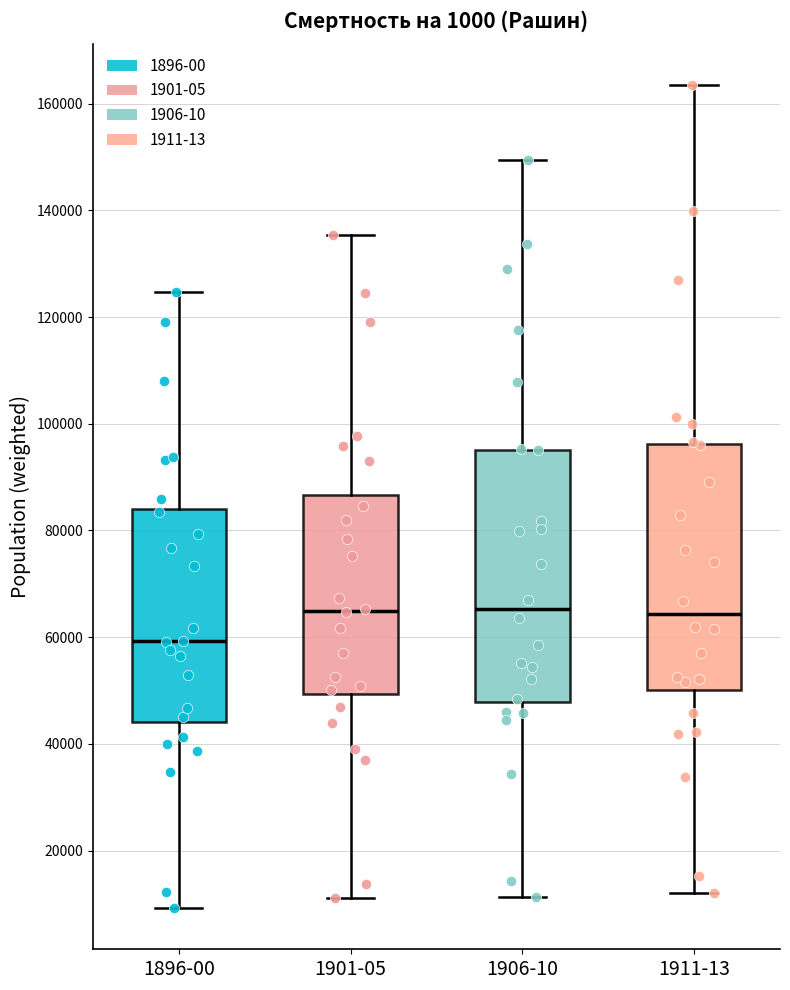

Reading left to right, read every box against the y-axis: the position of its median line, the range the box covers, and the ends of its whiskers. The values are not printed on the chart, so give them approximately, as read against the axis.

1896-00: median 60000, box 44000 to 84000, whiskers 10000 to 124000
1901-05: median 64000, box 50000 to 86000, whiskers 12000 to 136000
1906-10: median 66000, box 48000 to 96000, whiskers 12000 to 150000
1911-13: median 64000, box 50000 to 96000, whiskers 12000 to 164000